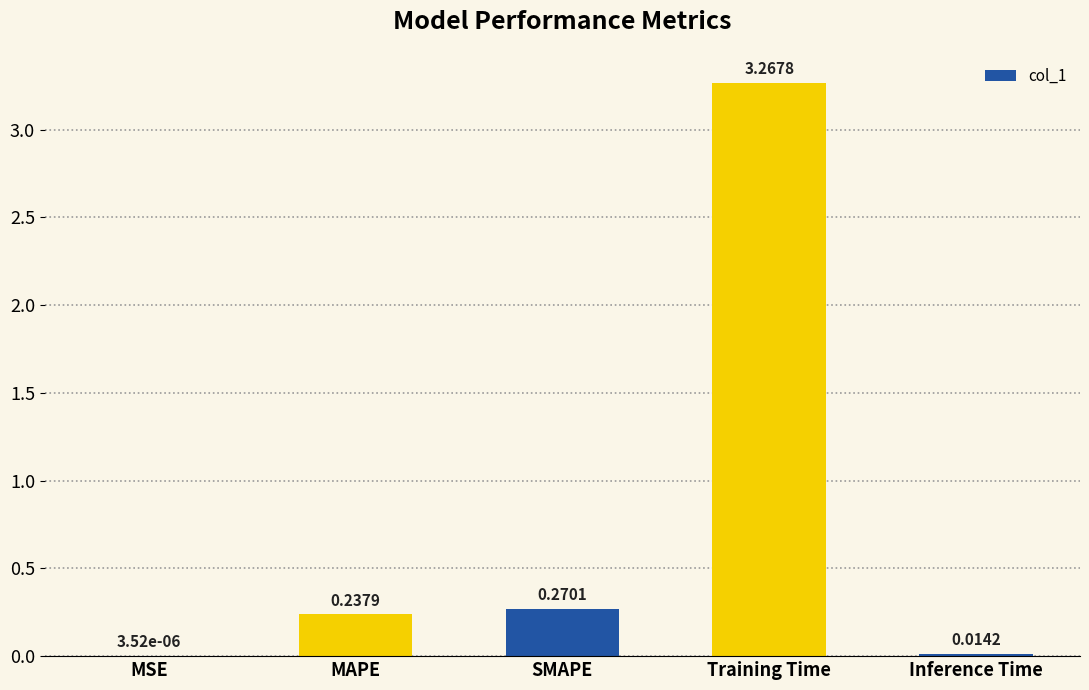

Where is the data nearest to the value 1?

SMAPE